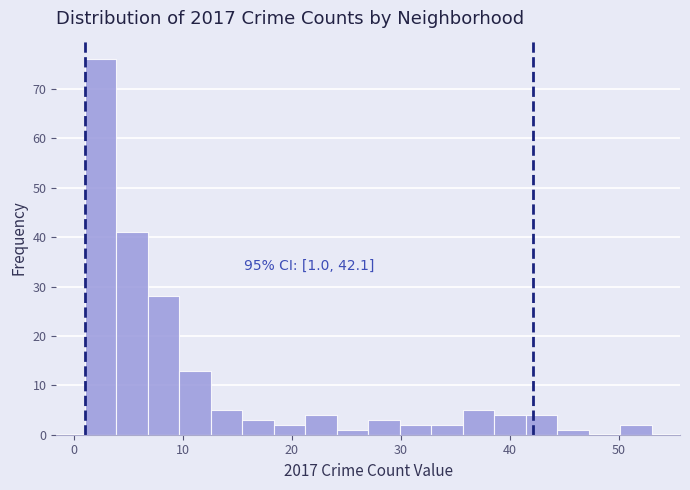

Around what value on the x-axis is the tallest bar? Give the approximate position of its centre, as read against the axis.

2